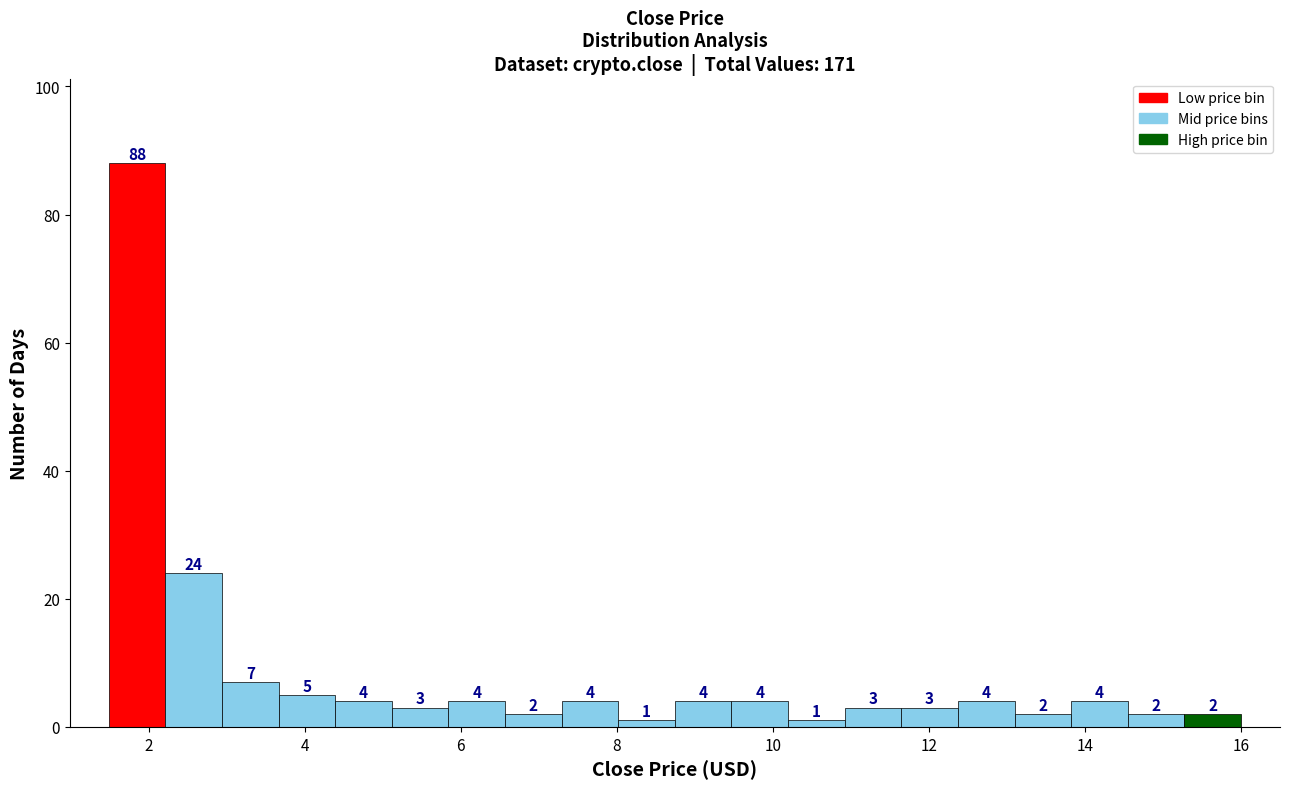

Around what value on the x-axis is the tallest bar? Give the approximate position of its centre, as read against the axis.

1.8